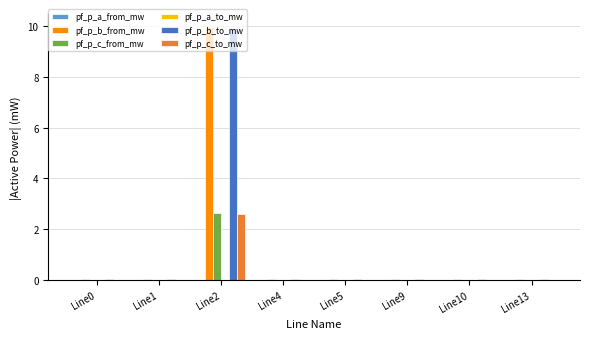

How many groups of bars are there?

8